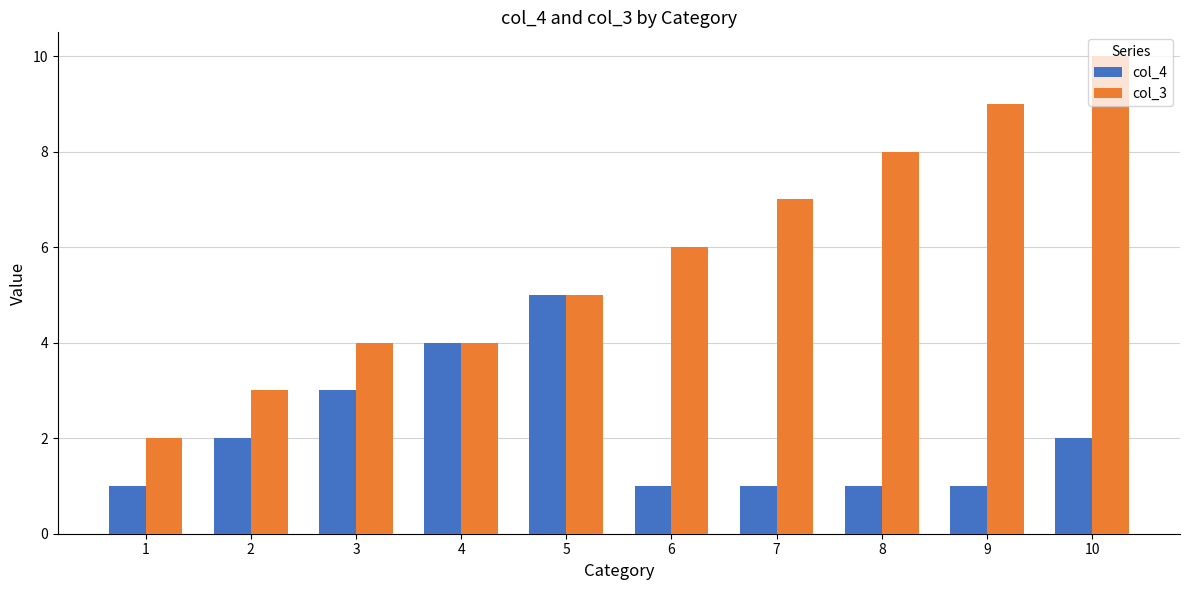

How many bars are there in each group?

2